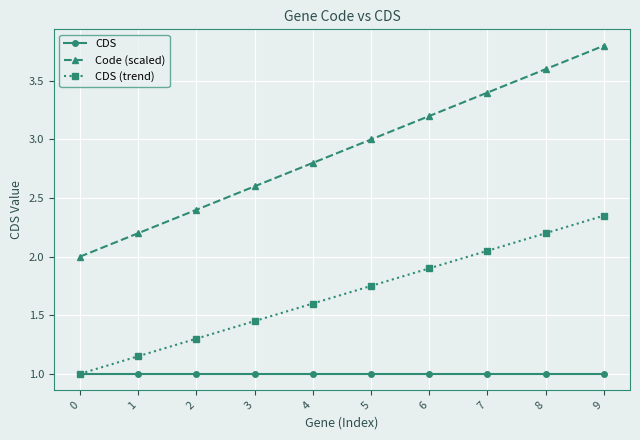

True or false: Code (scaled) and CDS cross at least once.

False